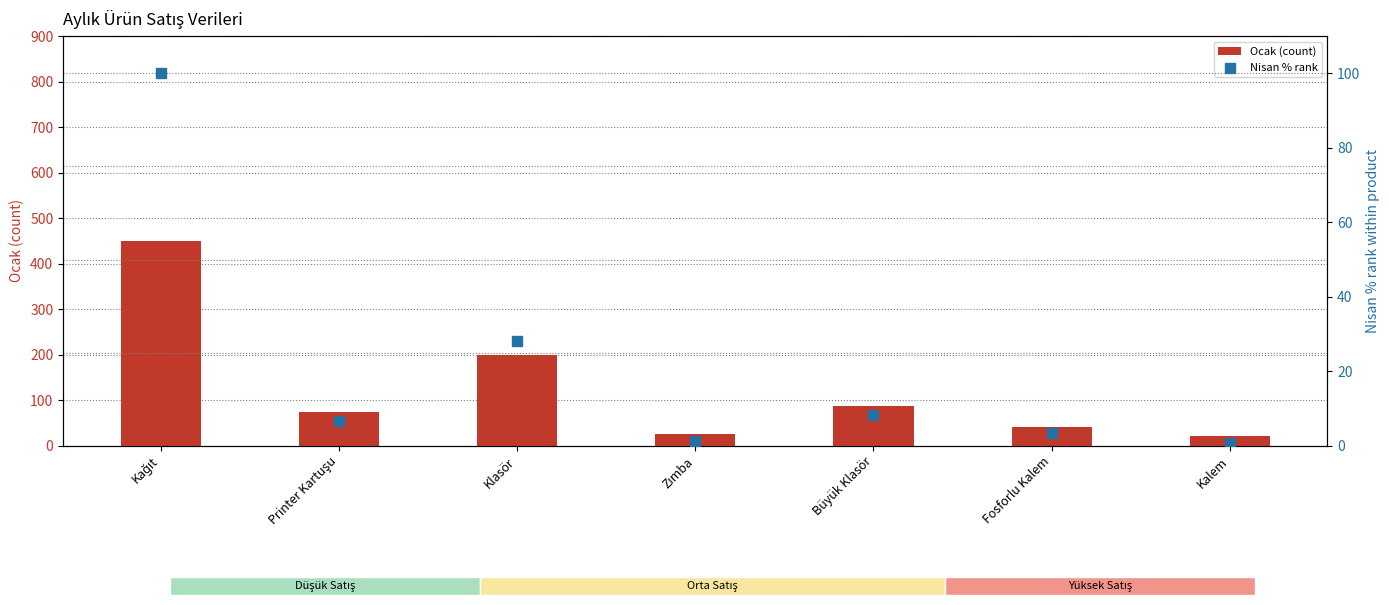

What is the total value across all series at Fosforlu Kalem?

43.3